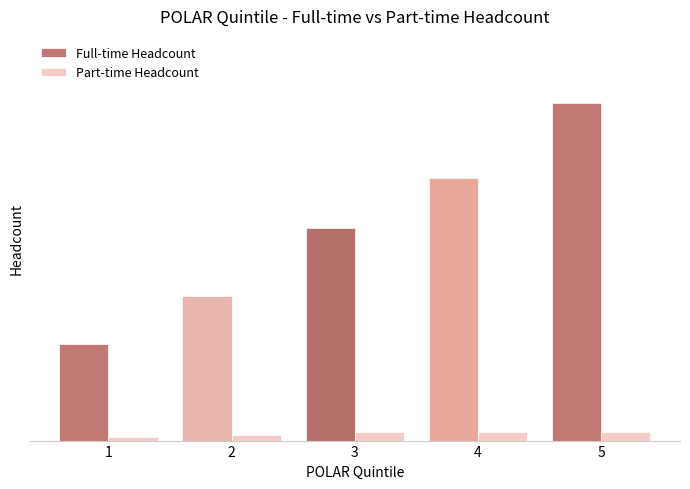

Which series changed the most between 1 and 2?

Full-time Headcount